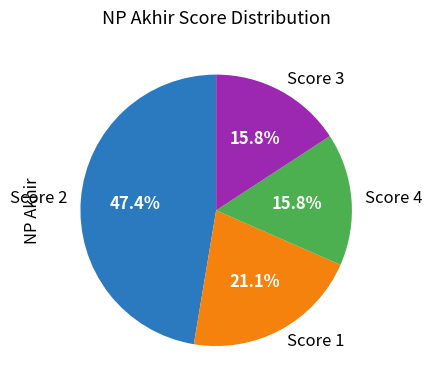

Combined, do Score 3 and Score 1 account for over 50%?

No